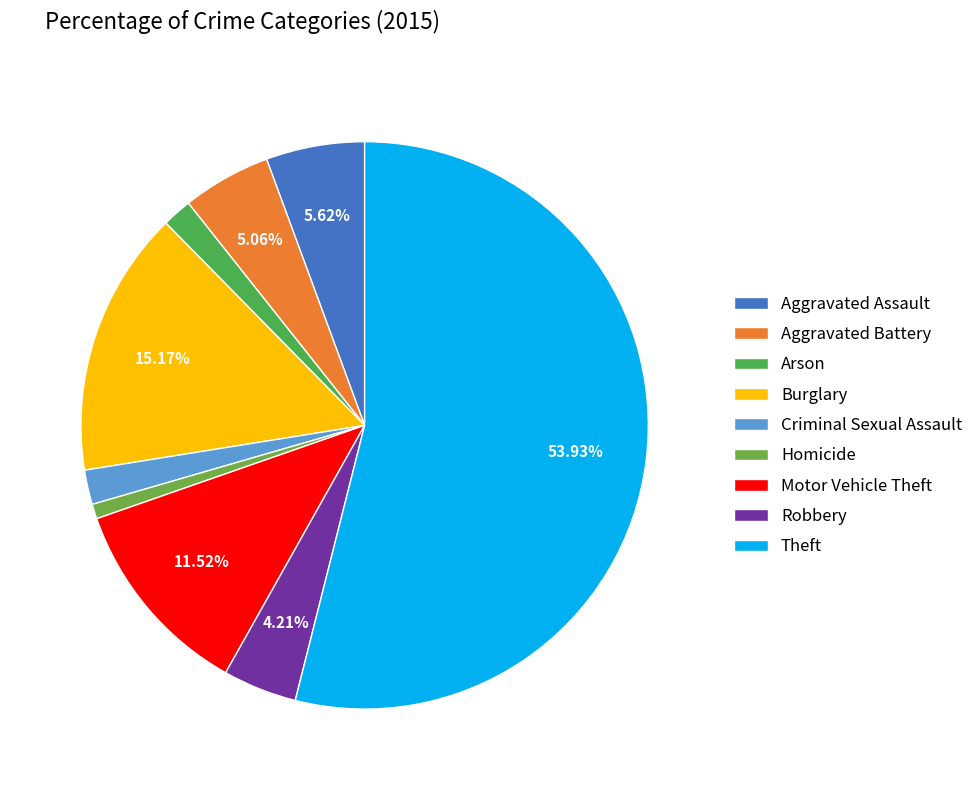

How many slices are in this pie chart?

9